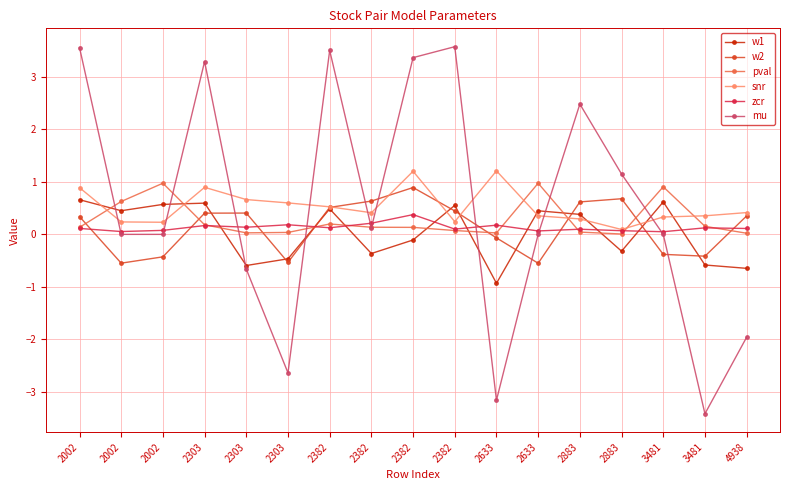

What is the smallest value displayed?

-3.4